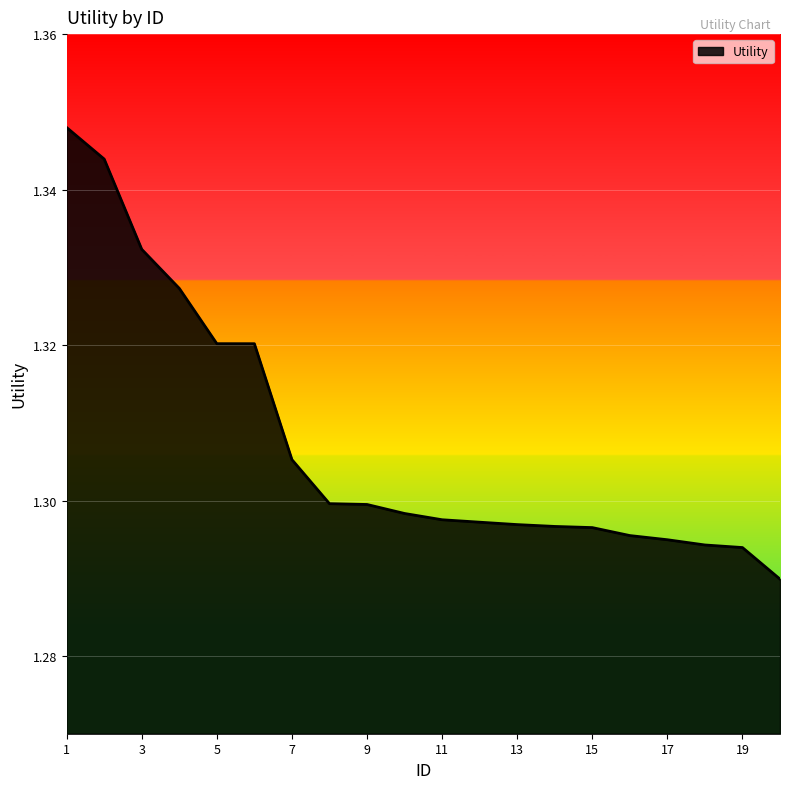

How many categories are shown in the chart?

20